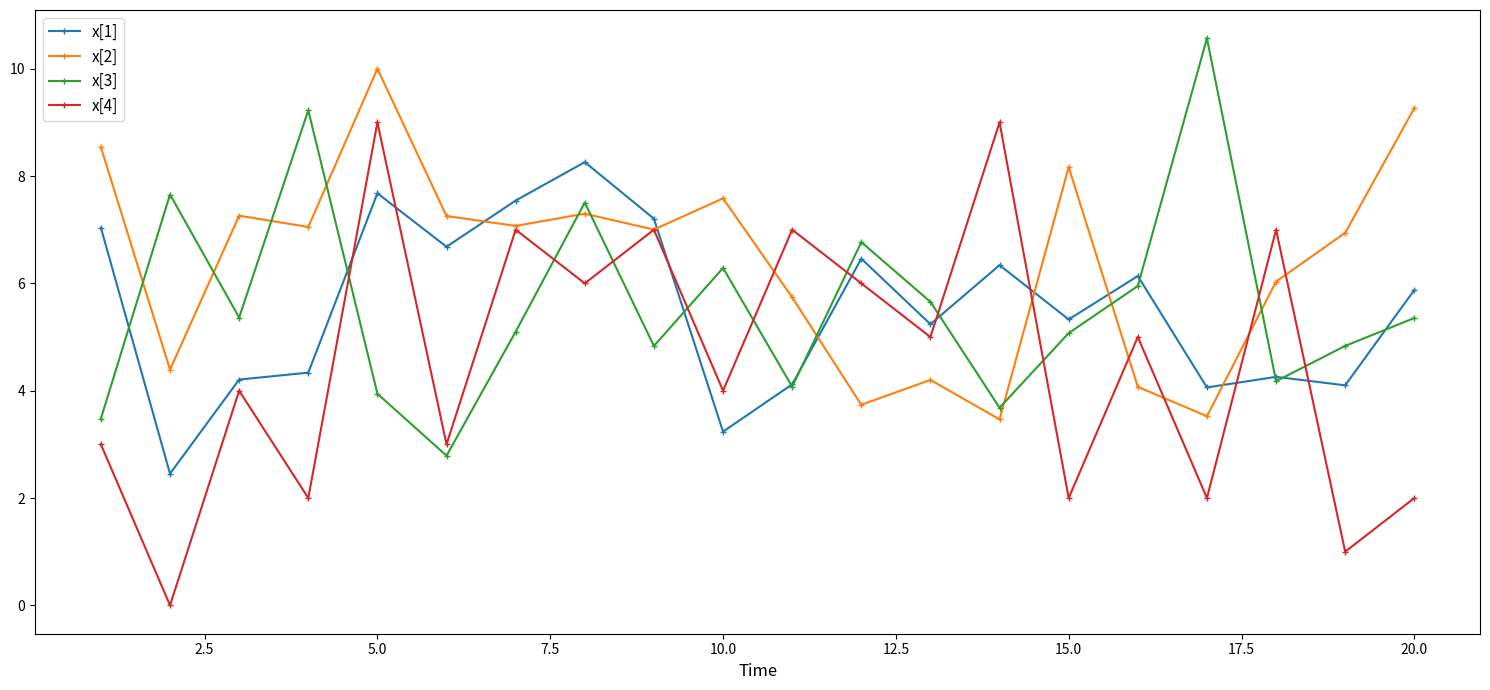

Which series has the largest total across all categories?

x[2]